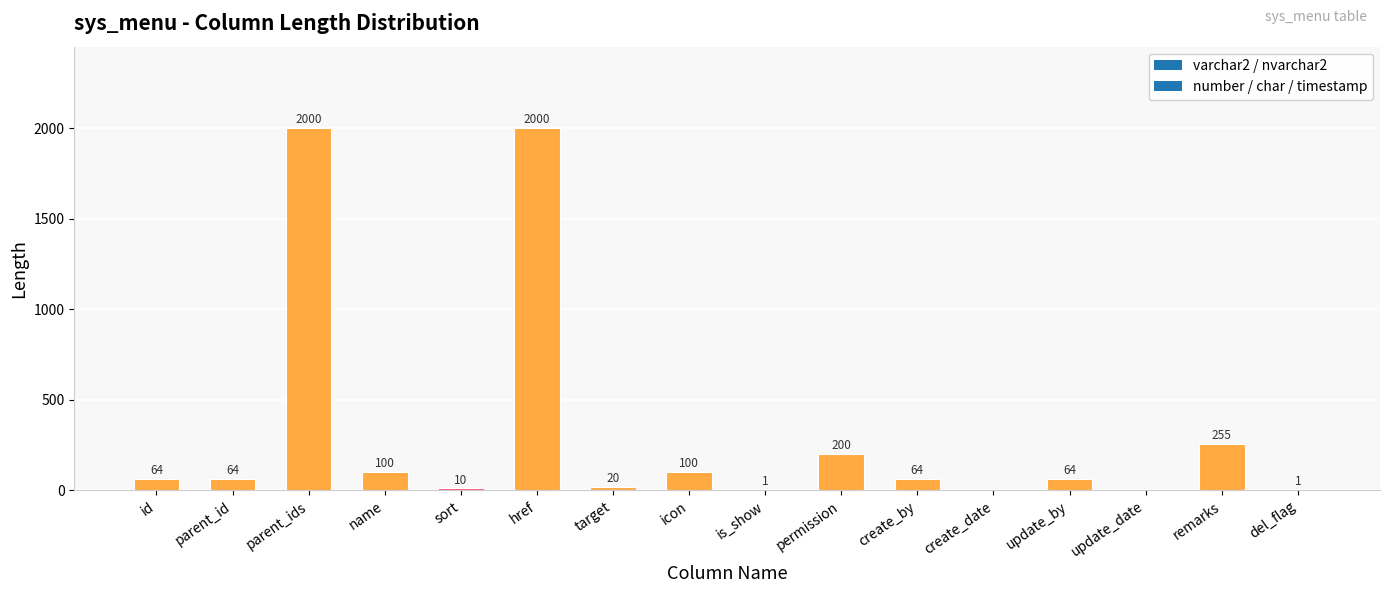

Approximately how many times larger is the value at name compared to permission?

0.5